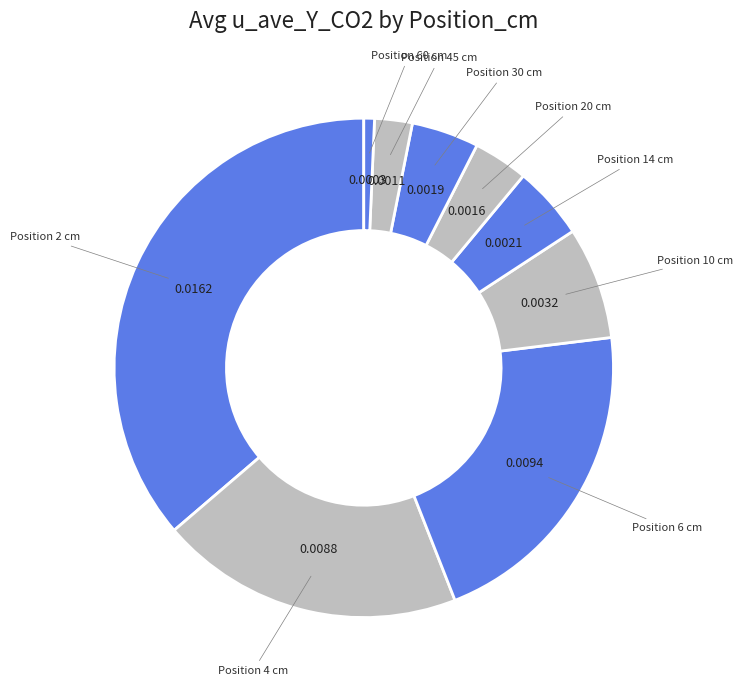

Which has a higher value, Position 14 cm or Position 6 cm?

Position 6 cm